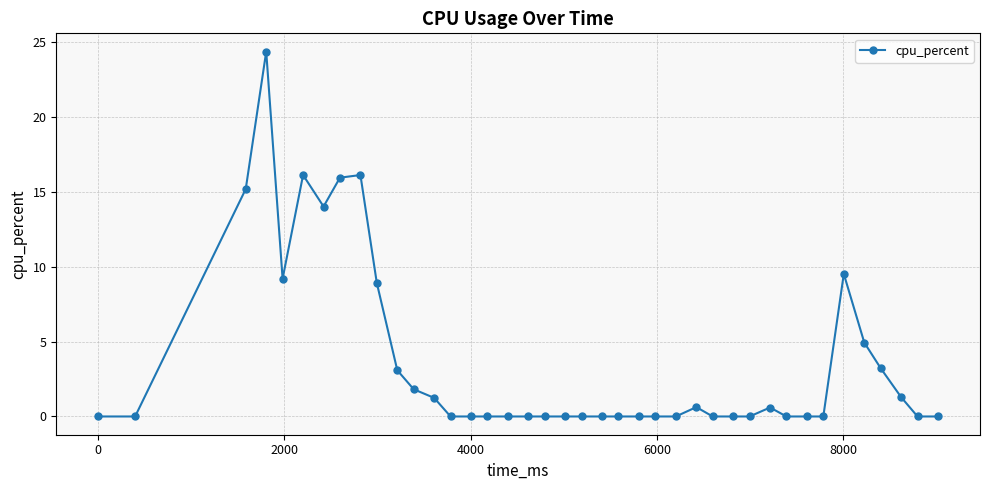

What is the difference between the second highest and second lowest values?

16.1